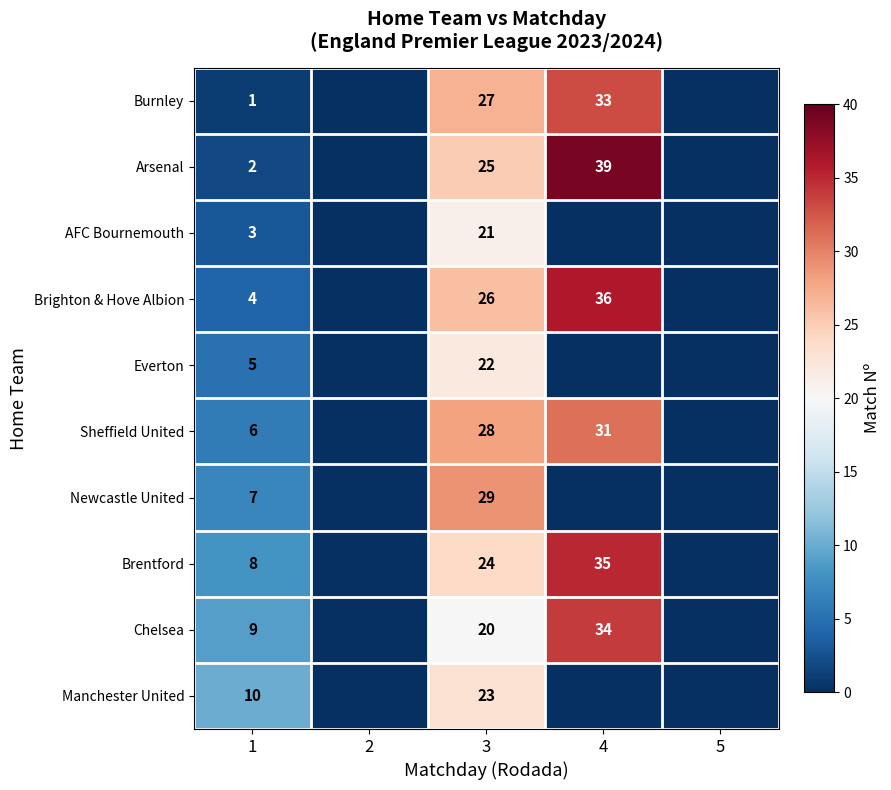

True or false: Newcastle United has a value of 7 at 1.

True